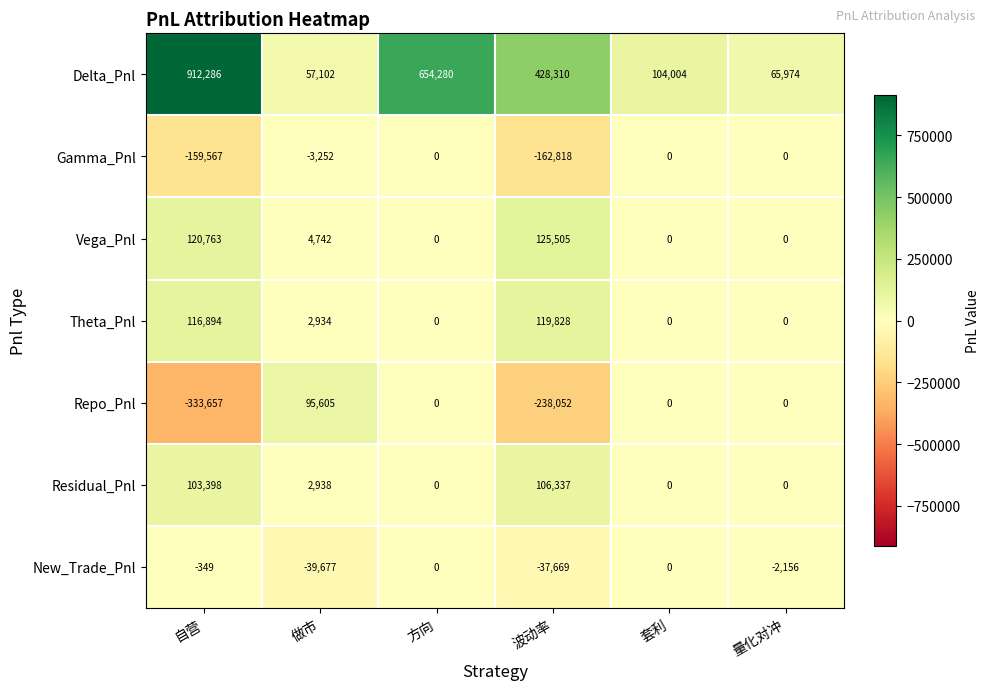

Where does the Repo_Pnl series first go above 0?

做市